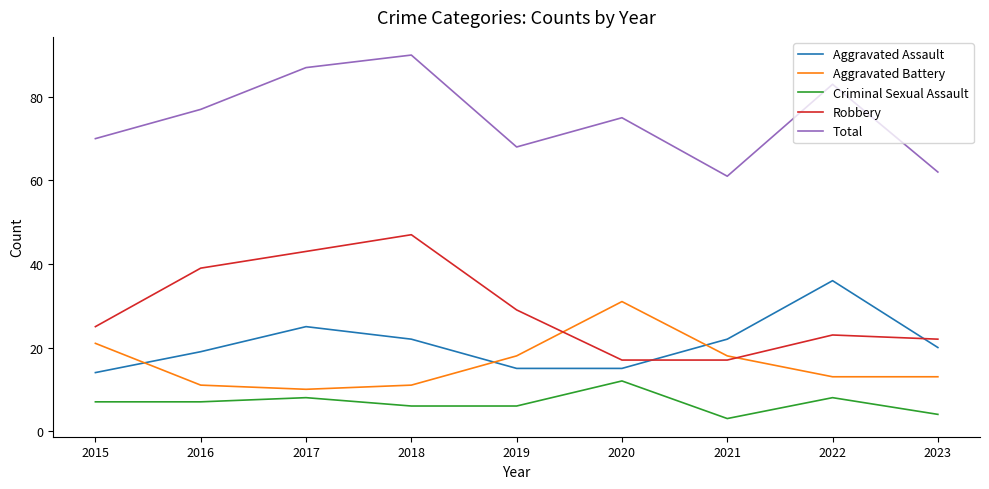

Is it true that Robbery equals 17 at 2020?

True